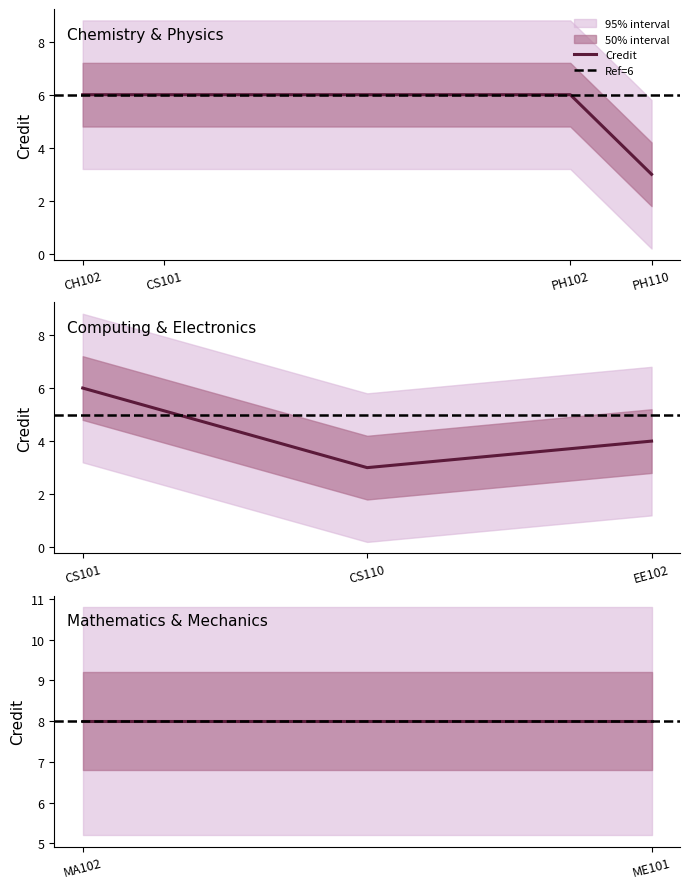

What is the approximate value of Ref=8 at CS101?

8